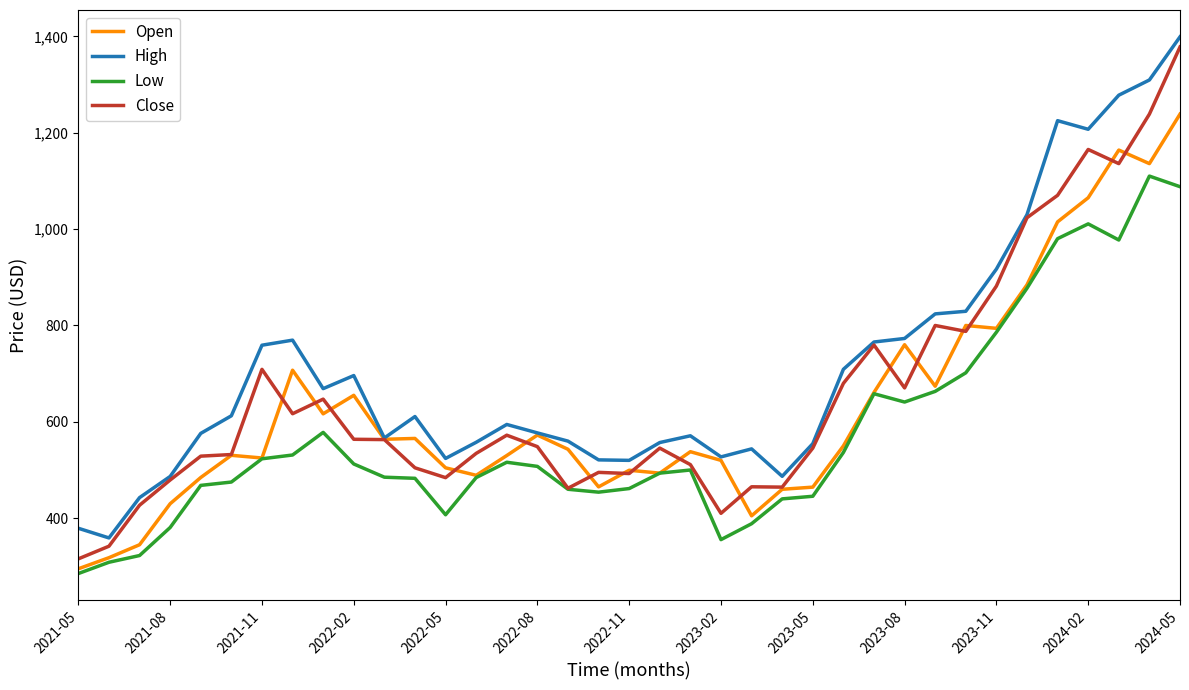

Which series has the largest total across all categories?

High